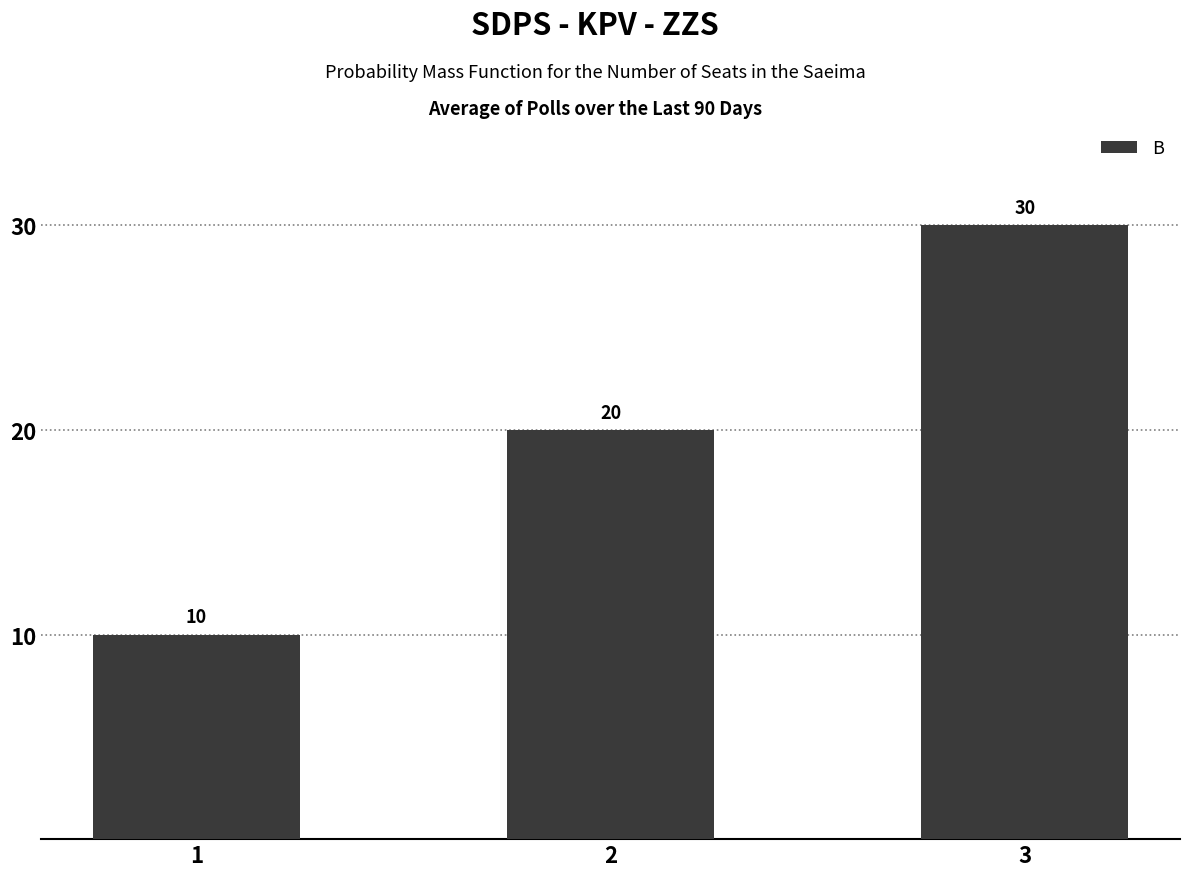

How many values are between 10 and 30?

3